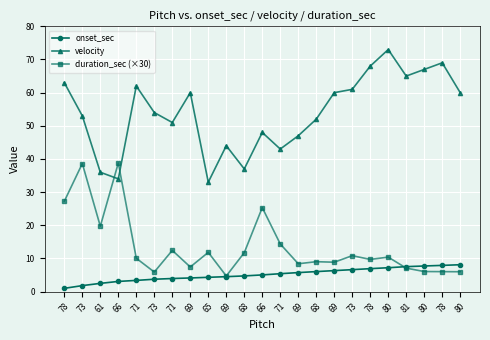

What are all the series names shown in the legend?

onset_sec, velocity, duration_sec (×30)